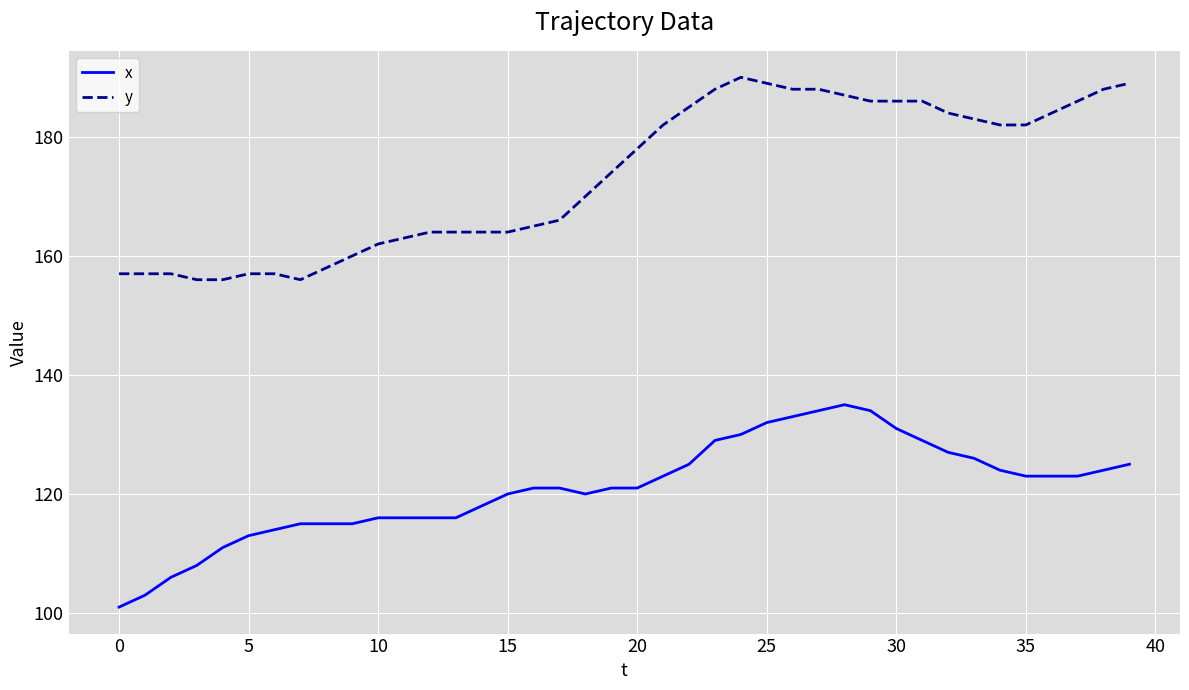

Which series has the largest total across all categories?

y